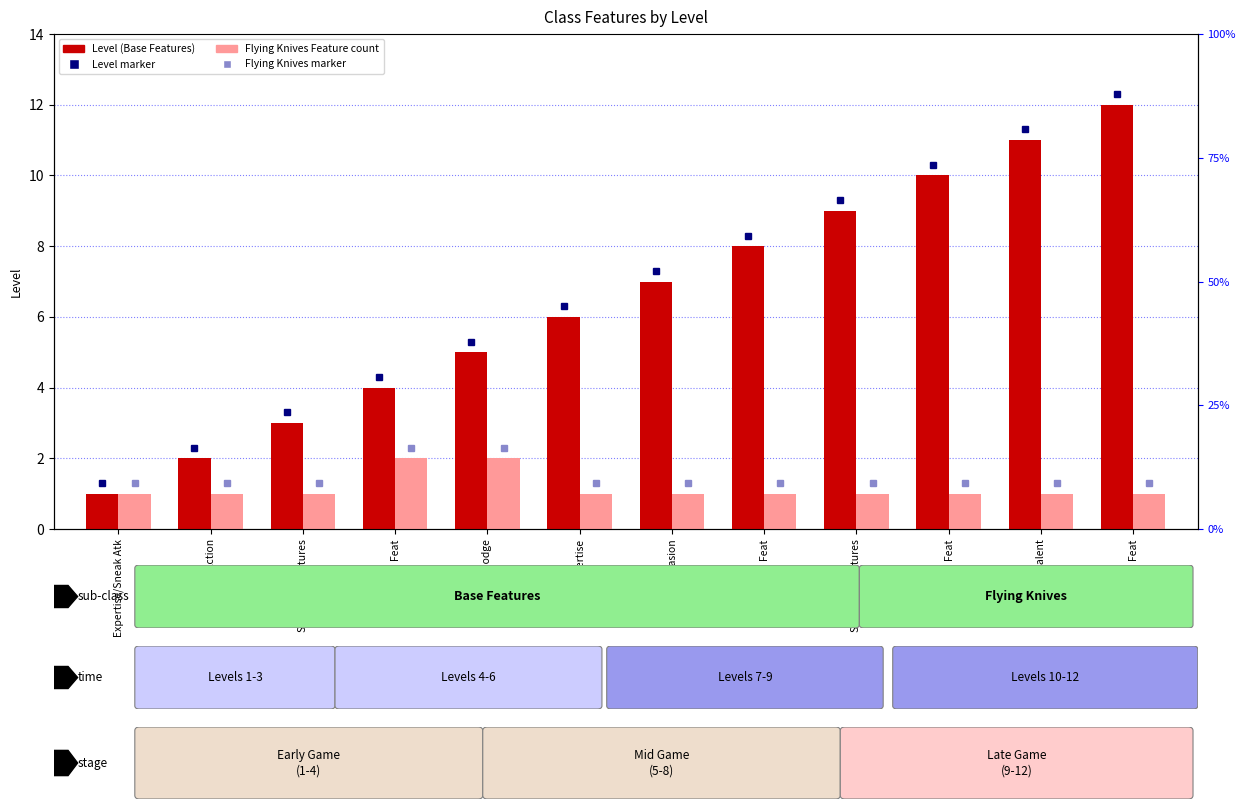

At which category is the sum across all series the highest?

Feat